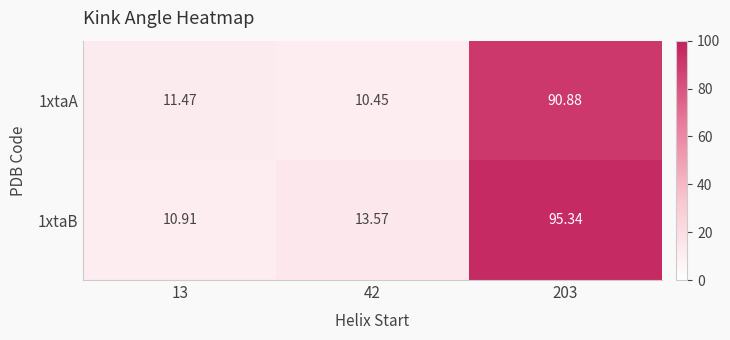

Rank the series at 203 from highest to lowest value.

1xtaB, 1xtaA